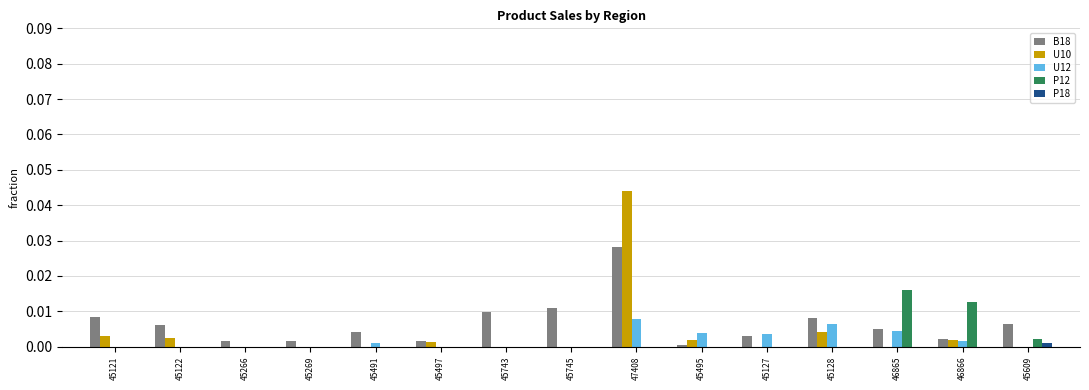

True or false: B18 has a value of 0.0 at 45122.

True